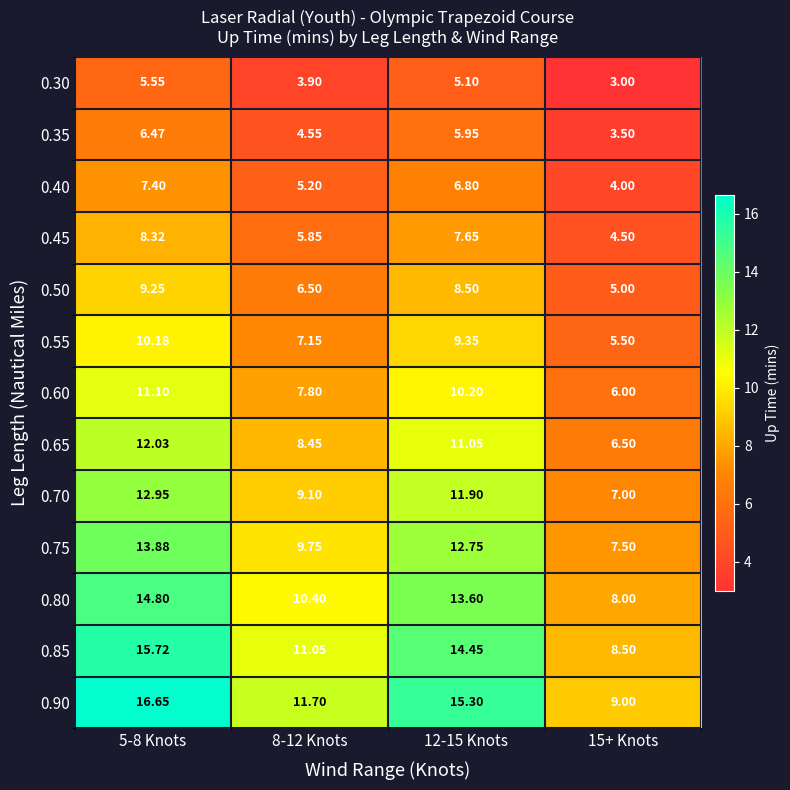

Is the value of 0.60 at 15+ Knots greater than the value of 0.50 at 12-15 Knots?

No